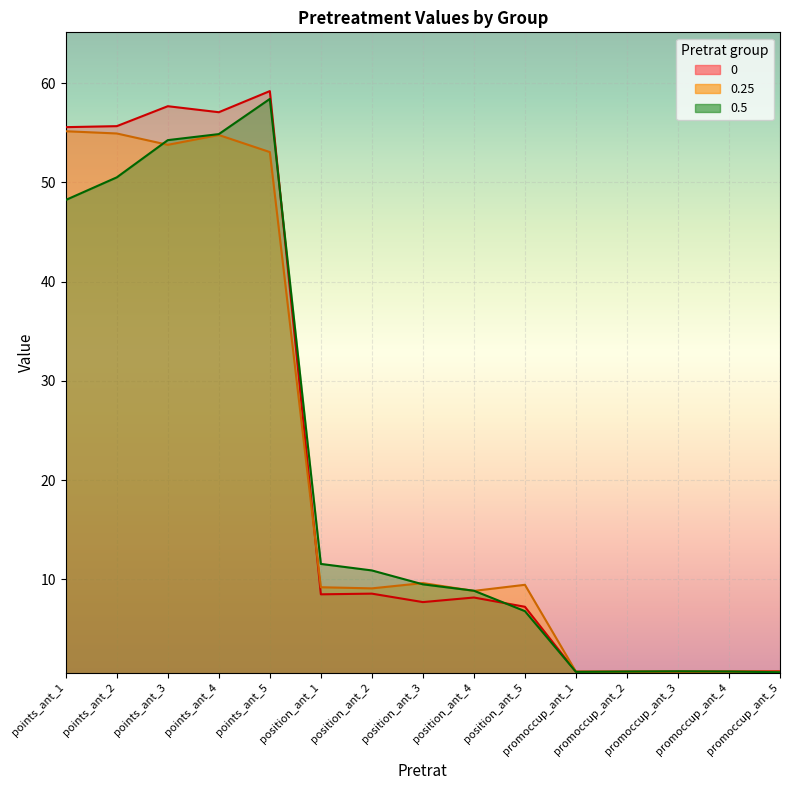

At promoccup_ant_4, list the series in order from smallest to largest.

0.25, 0.5, 0